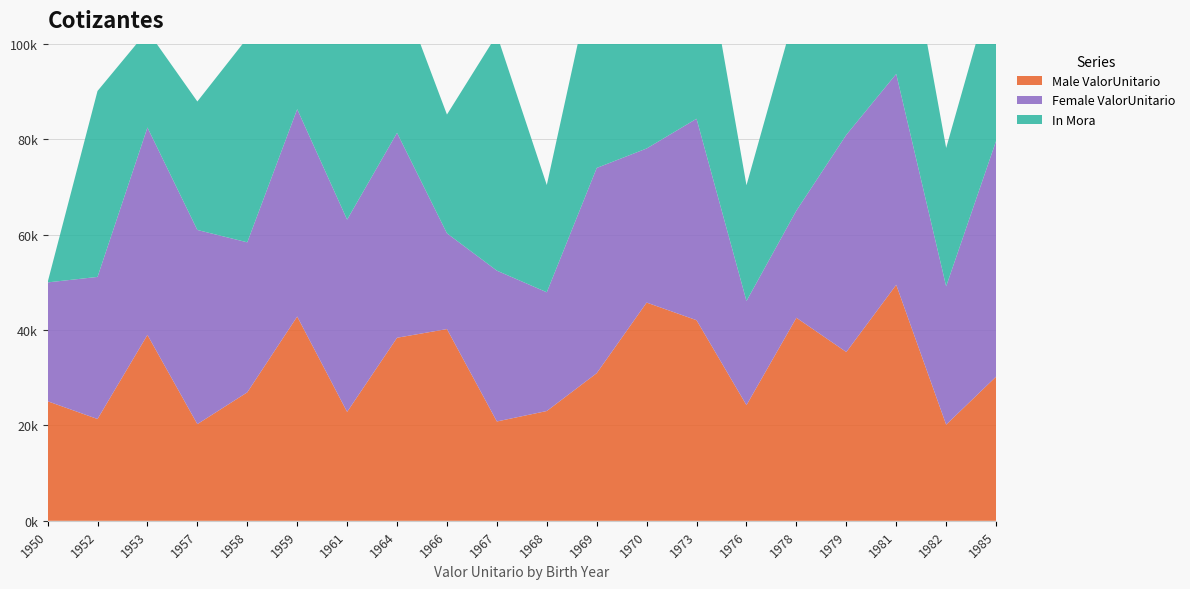

Reading left to right, extract all data points from this chart.

Male ValorUnitario: 1950=25060.7	1952=21337.8	1953=38966.8	1957=20269.0	1958=26926.2	1959=42813.6	1961=22827.2	1964=38367.2	1966=40185.0	1967=20821.3	1968=23014.2	1969=30940.8	1970=45738.6	1973=42043.7	1976=24243.1	1978=42554.0	1979=35378.9	1981=49455.1	1982=20153.1	1985=30211.1
Female ValorUnitario: 1950=24906.4	1952=29777.9	1953=43469.7	1957=40688.8	1958=31441.8	1959=43466.1	1961=40301.2	1964=42946.3	1966=20071.2	1967=31611.6	1968=24884.8	1969=43011.6	1970=32296.0	1973=42224.9	1976=21833.4	1978=22470.3	1979=45520.9	1981=44205.0	1982=28994.3	1985=49404.8
In Mora: 1950=0.0	1952=38966.8	1953=20269.0	1957=26926.2	1958=42813.6	1959=43466.1	1961=40301.2	1964=31611.6	1966=24884.8	1967=49455.1	1968=22470.3	1969=44205.0	1970=30211.1	1973=45738.6	1976=24243.1	1978=42554.0	1979=30940.8	1981=42043.7	1982=28994.3	1985=35378.9